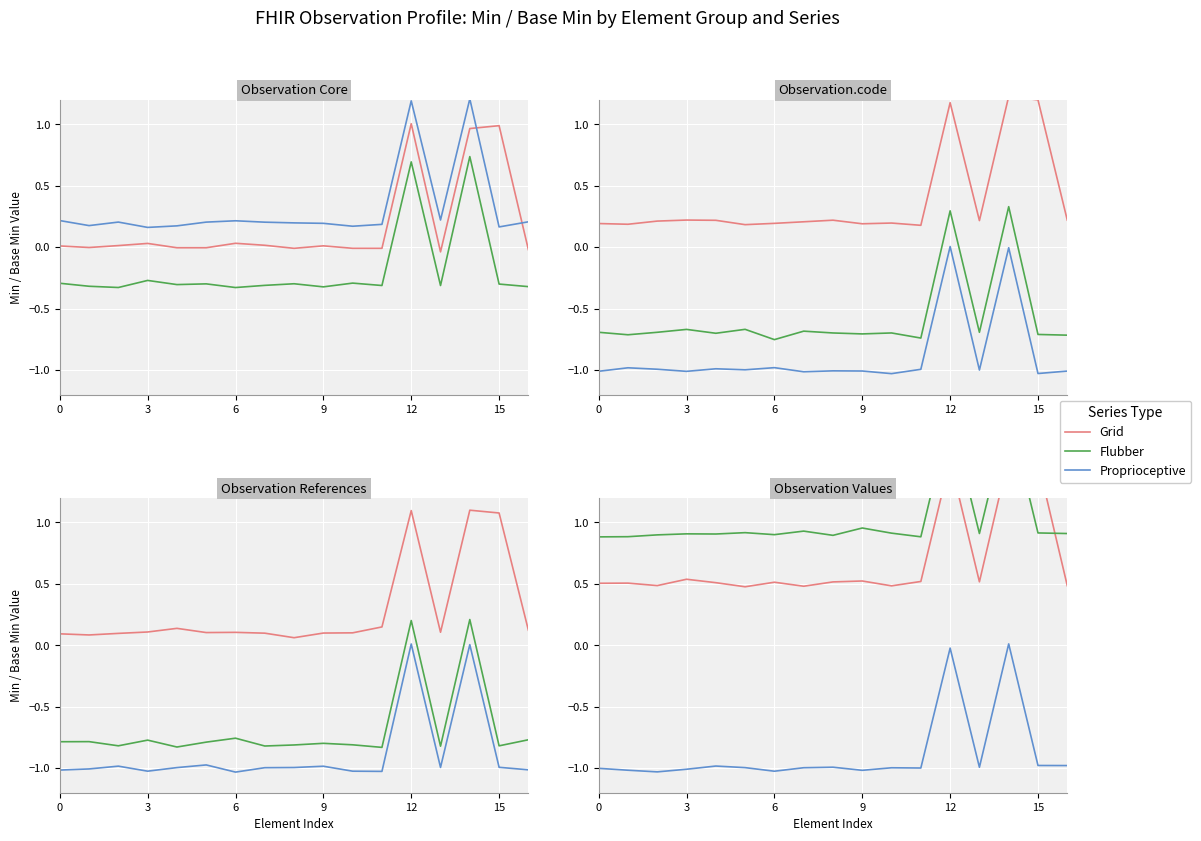

Rank the series at 16 from highest to lowest value.

Flubber, Grid, Proprioceptive